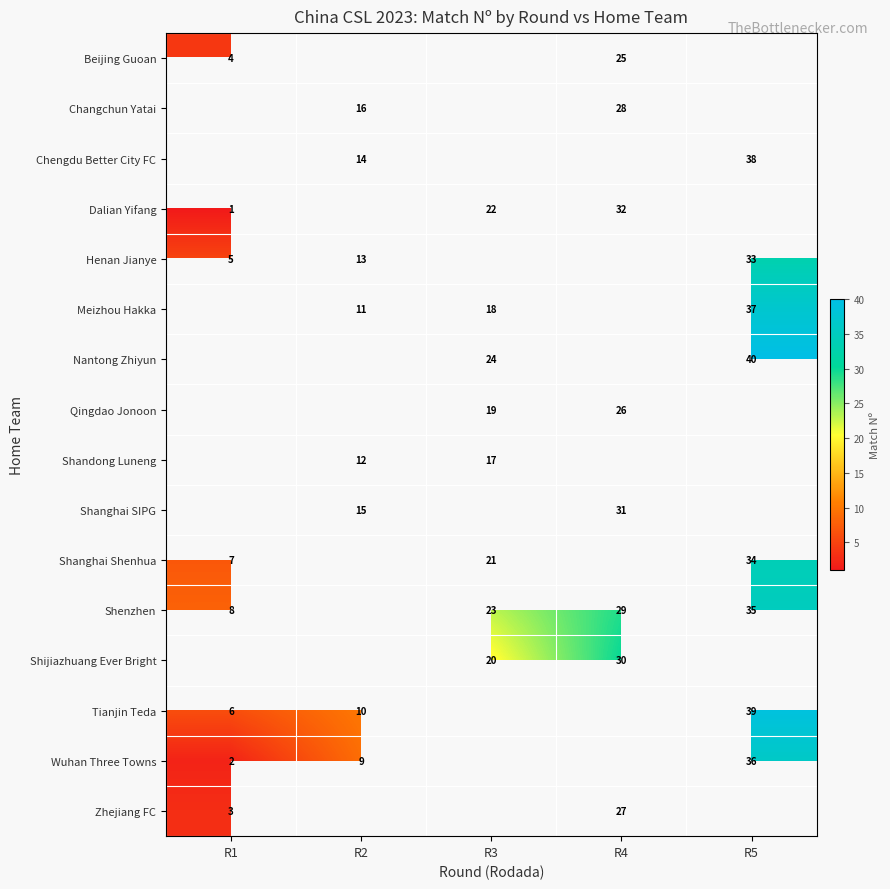

What is the approximate value of row_11 at R3?

23.0